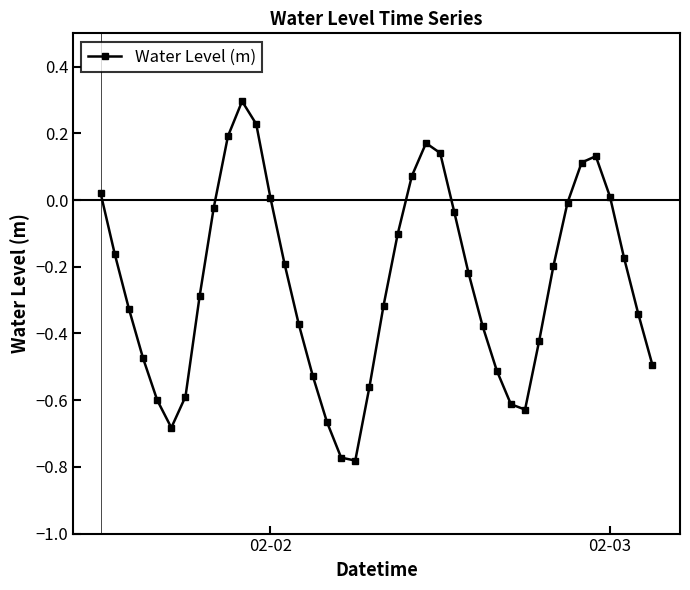

What is the difference between the maximum and minimum values?

1.1